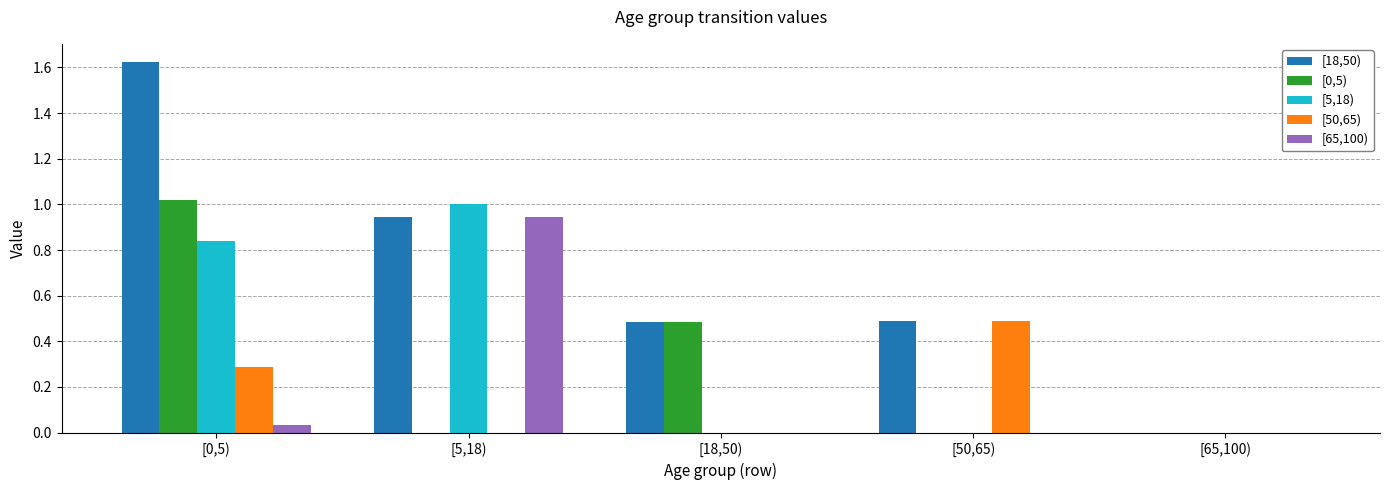

Which series has the largest total across all categories?

[18,50)